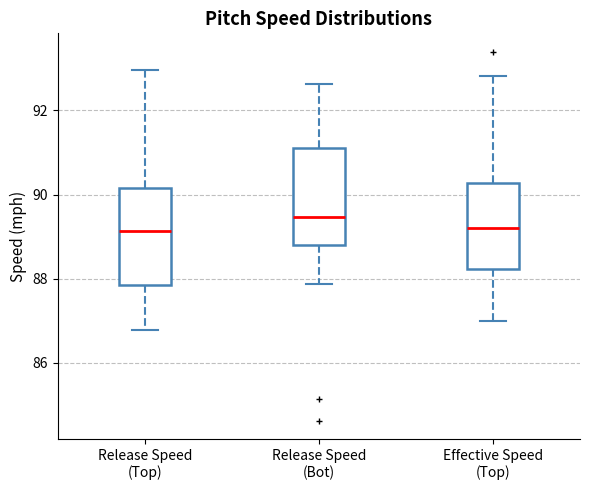

Reading left to right, read every box against the y-axis: the position of its median line, the range the box covers, and the ends of its whiskers. The values are not printed on the chart, so give them approximately, as read against the axis.

Release Speed (Top): median 89.2, box 87.8 to 90.2, whiskers 86.8 to 93.0
Release Speed (Bot): median 89.4, box 88.8 to 91.2, whiskers 87.8 to 92.6
Effective Speed (Top): median 89.2, box 88.2 to 90.2, whiskers 87.0 to 92.8